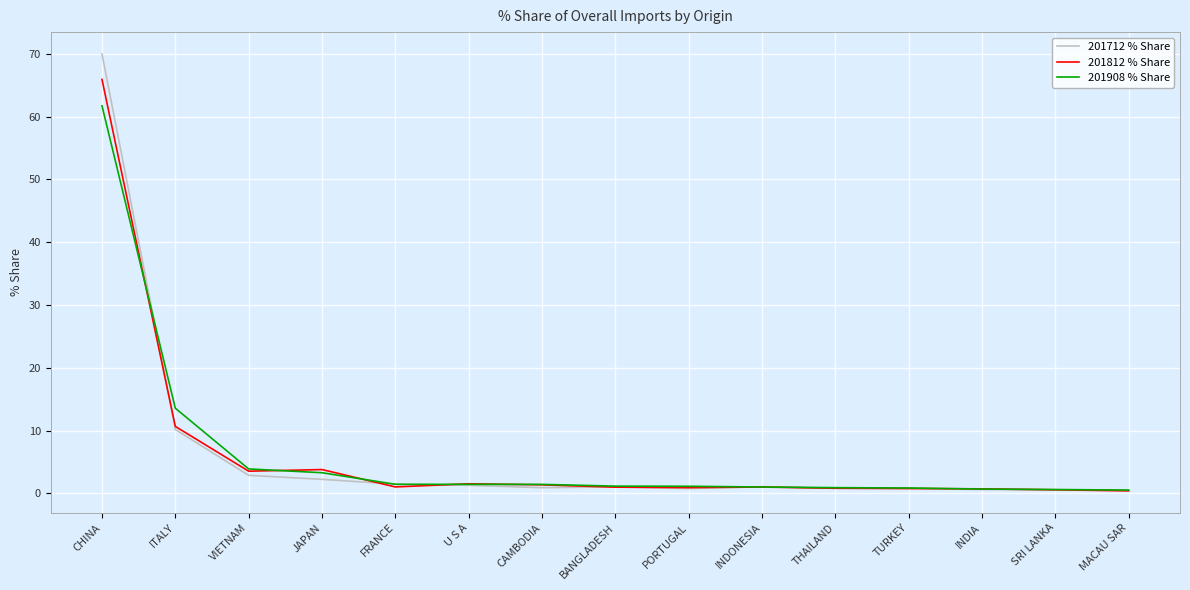

The 201908 % Share series shows 3.9 at VIETNAM. True or false?

True